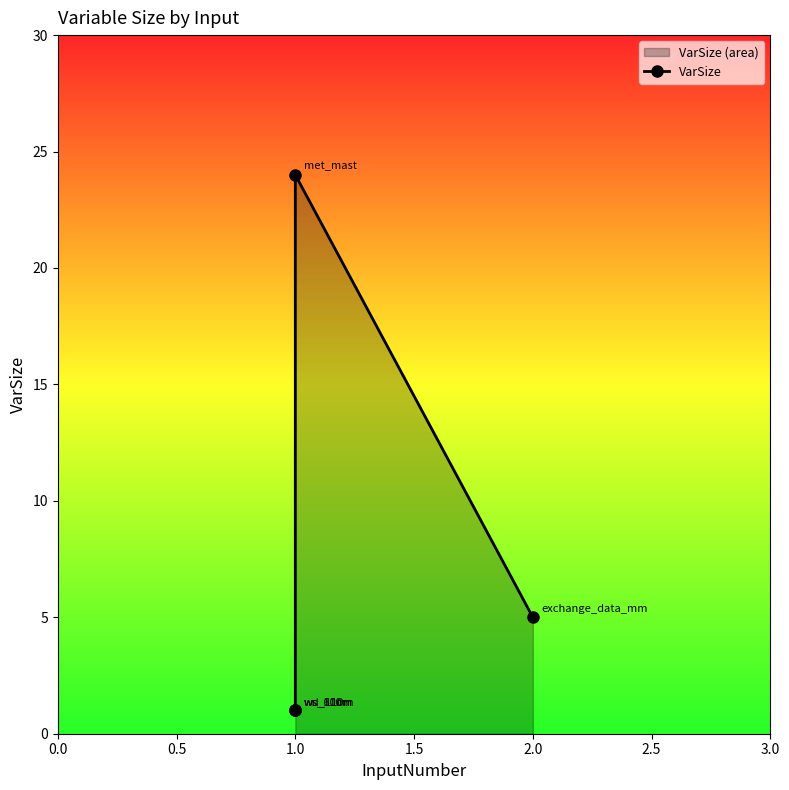

The chart shows a value of 1 at 1.0. True or false?

False